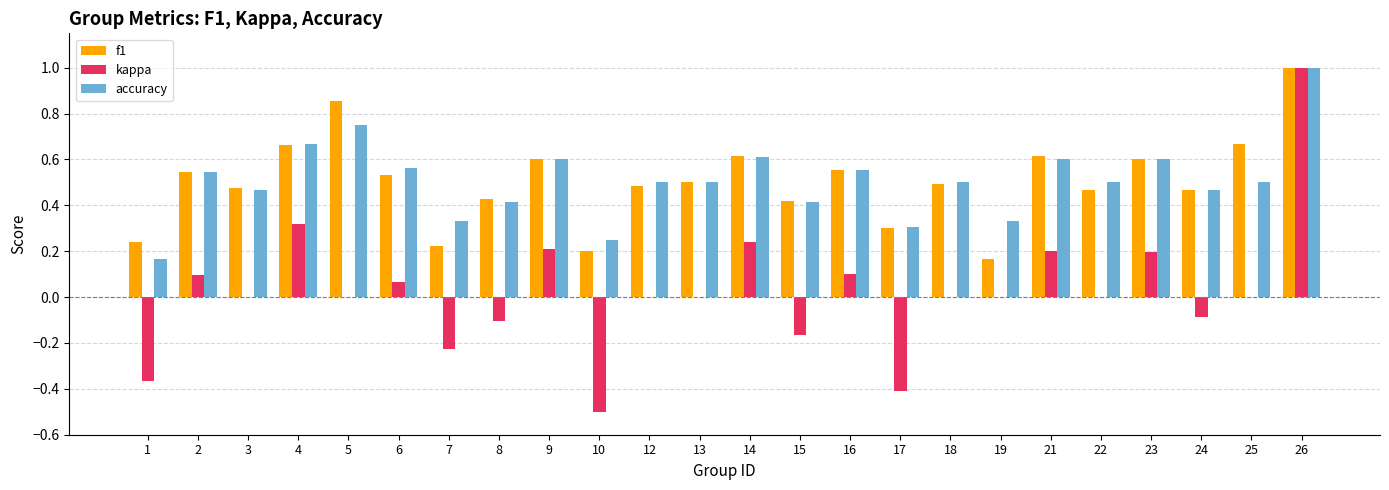

What is the sum of the f1 values at 22 and 2?

1.0